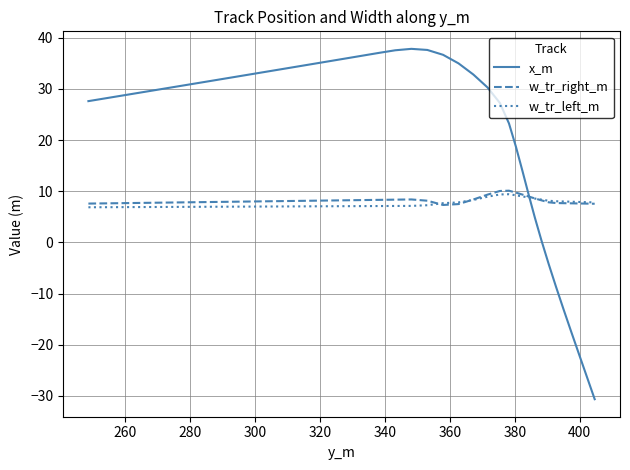

Which series has the largest total across all categories?

x_m